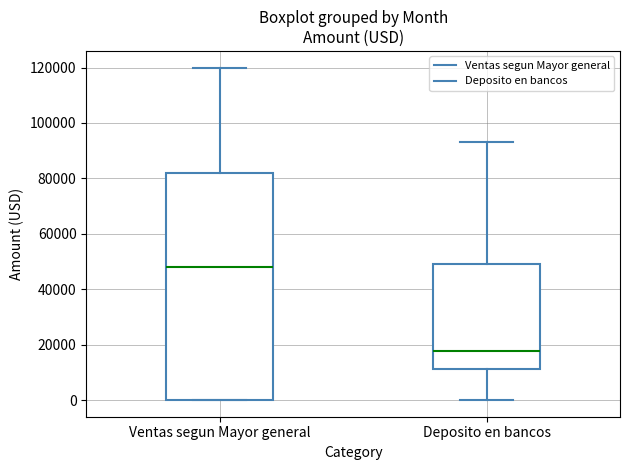

Where is the upper edge of the box for Deposito en bancos on the y-axis? The values are not printed on the chart, so give them approximately, as read against the axis.

50000